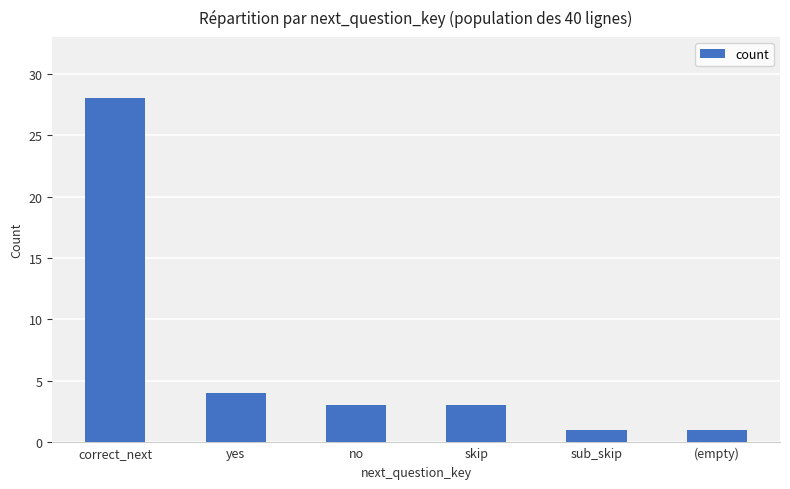

What is the greatest value displayed?

28